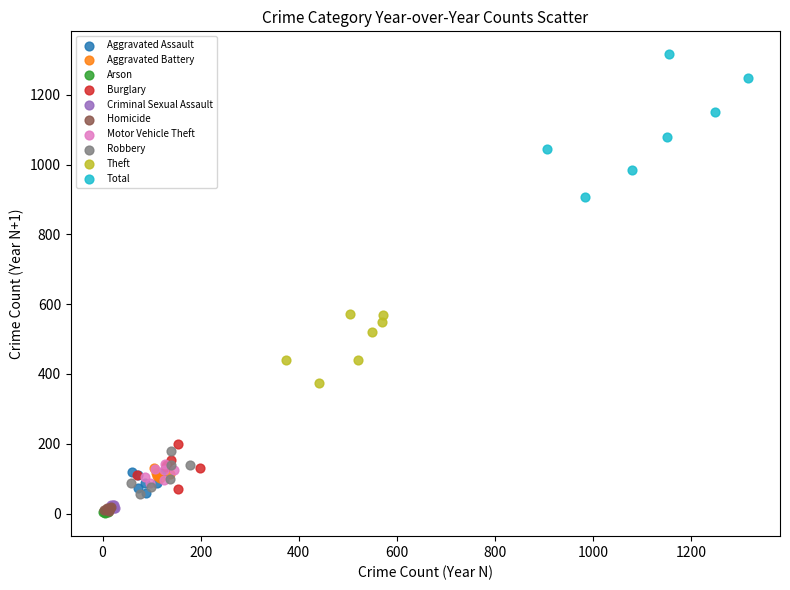

Which series reaches the maximum Y coordinate?

Total